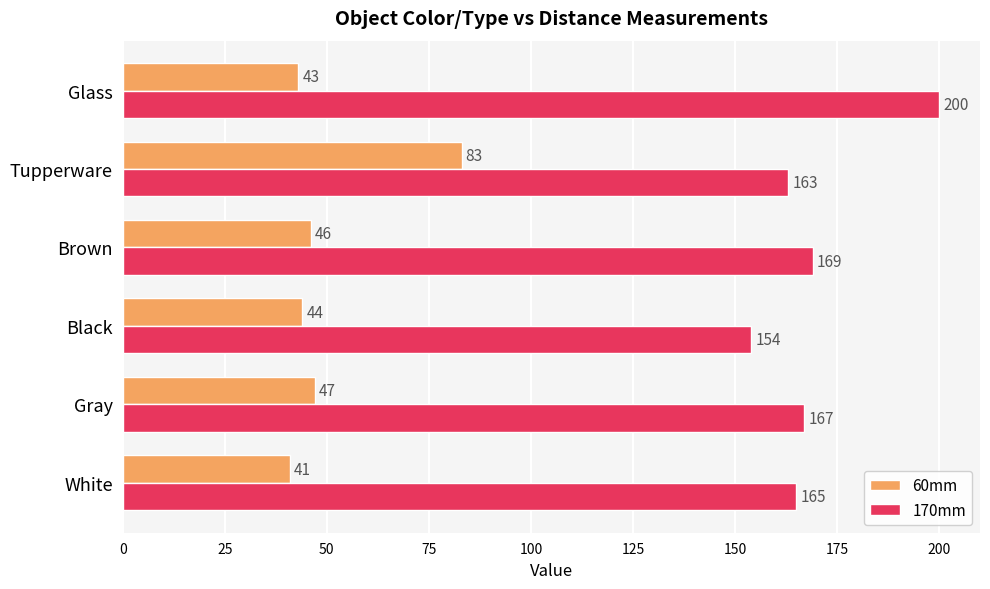

True or false: 60mm has a value of 76 at Glass.

False